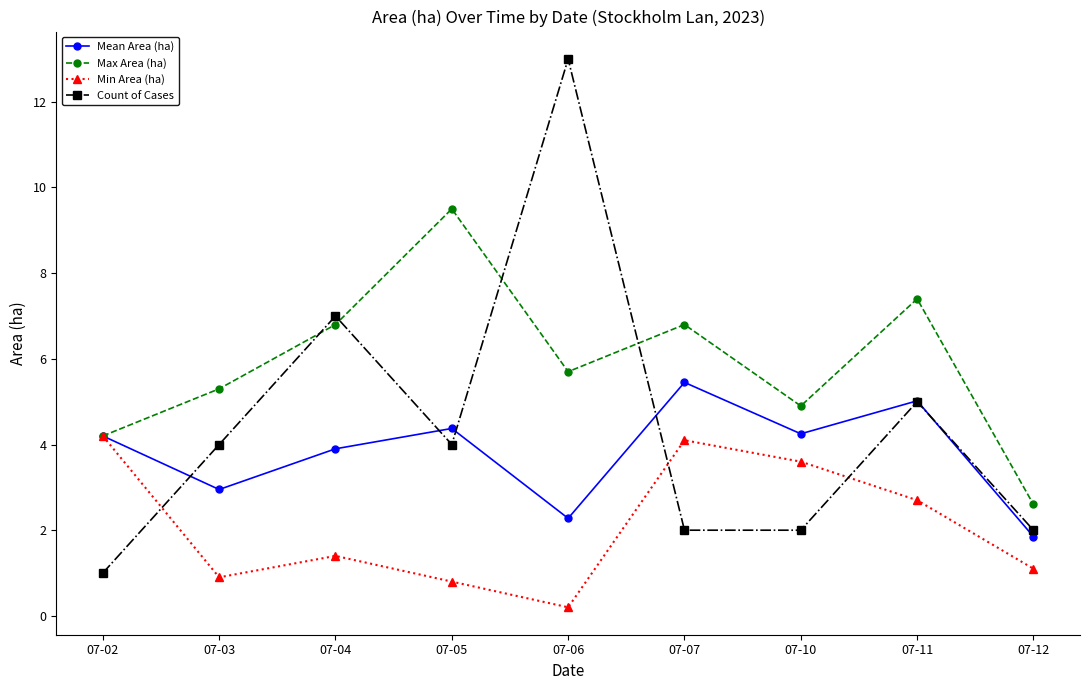

At how many categories does at least one series exceed 8?

2